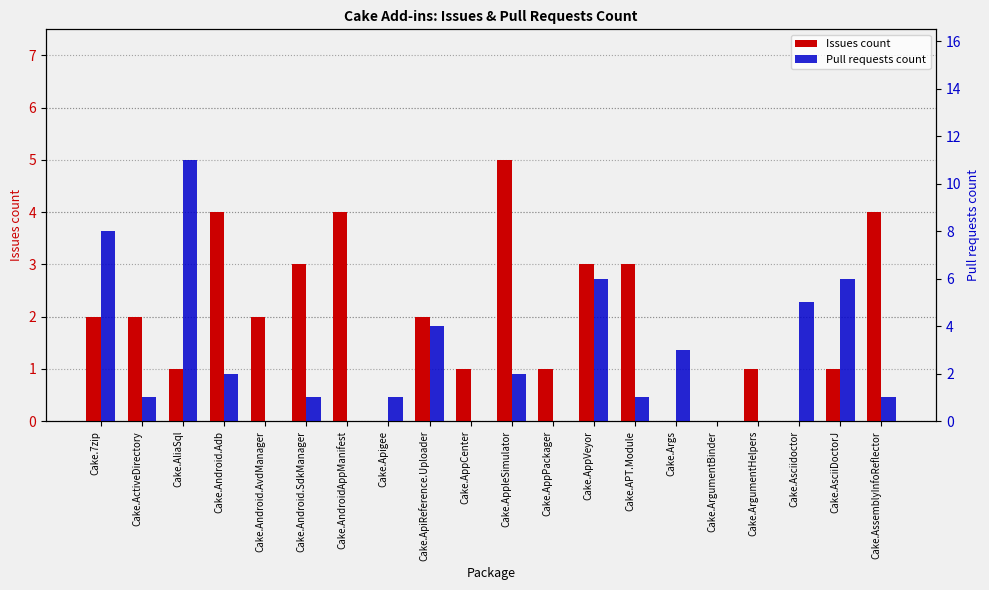

True or false: Issues count has a value of 4 at Cake.Android.Adb.

True